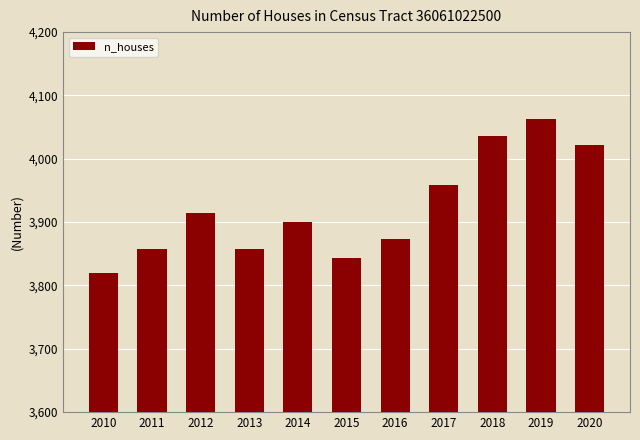

Which has a higher value, 2014 or 2013?

2014